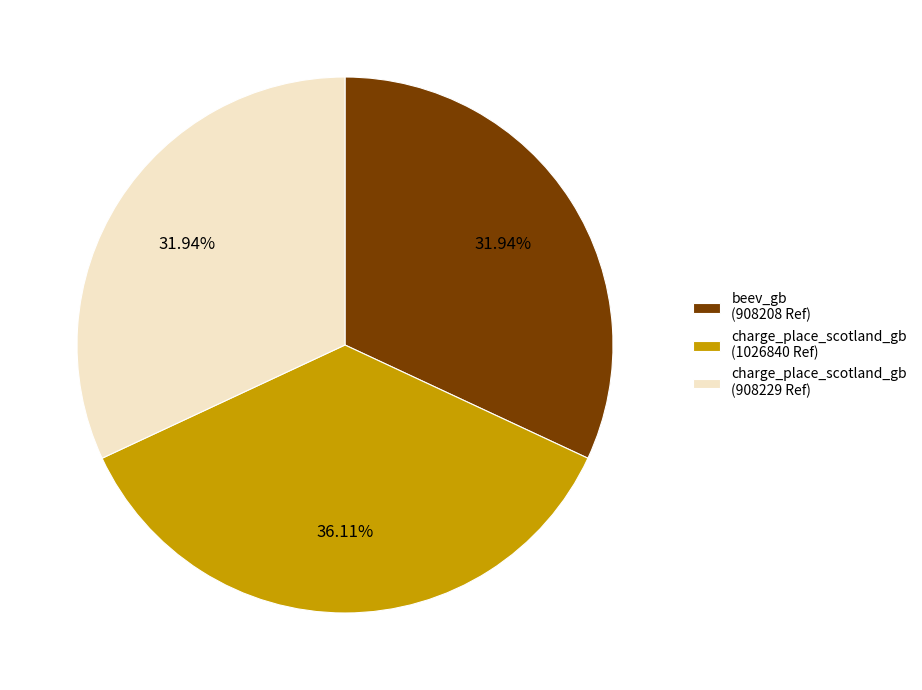

What is the largest slice in the pie chart?

charge_place_scotland_gb (1026840 Ref)